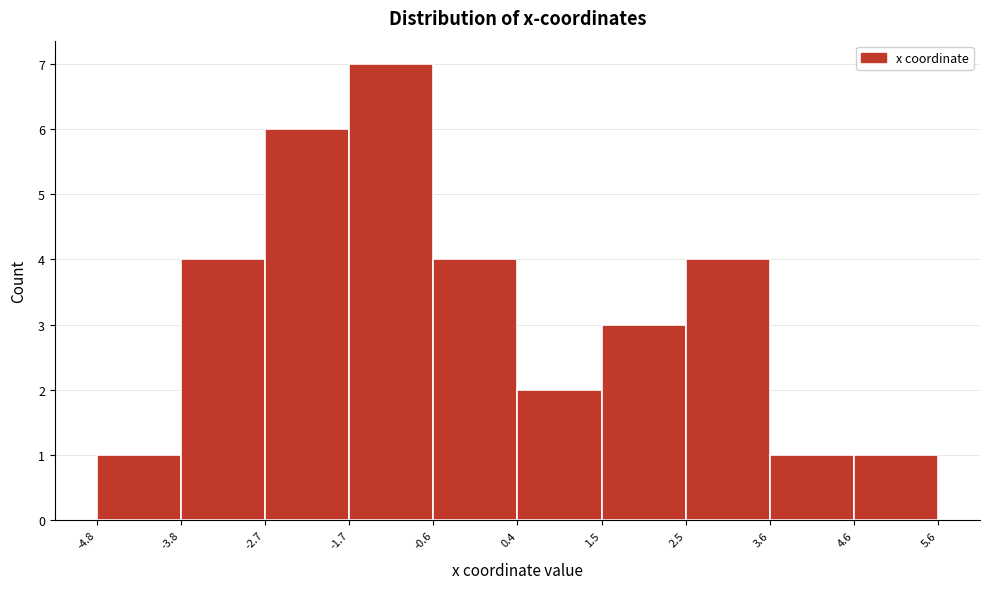

Reading left to right, list every bar in this chart as the range it spans on the x-axis followed by its height. The values are not printed on the chart, so give them approximately, as read against the axis.

-4.8 to -3.8: 1
-3.8 to -2.7: 4
-2.7 to -1.7: 6
-1.7 to -0.6: 7
-0.6 to 0.4: 4
0.4 to 1.5: 2
1.5 to 2.5: 3
2.5 to 3.6: 4
3.6 to 4.6: 1
4.6 to 5.6: 1